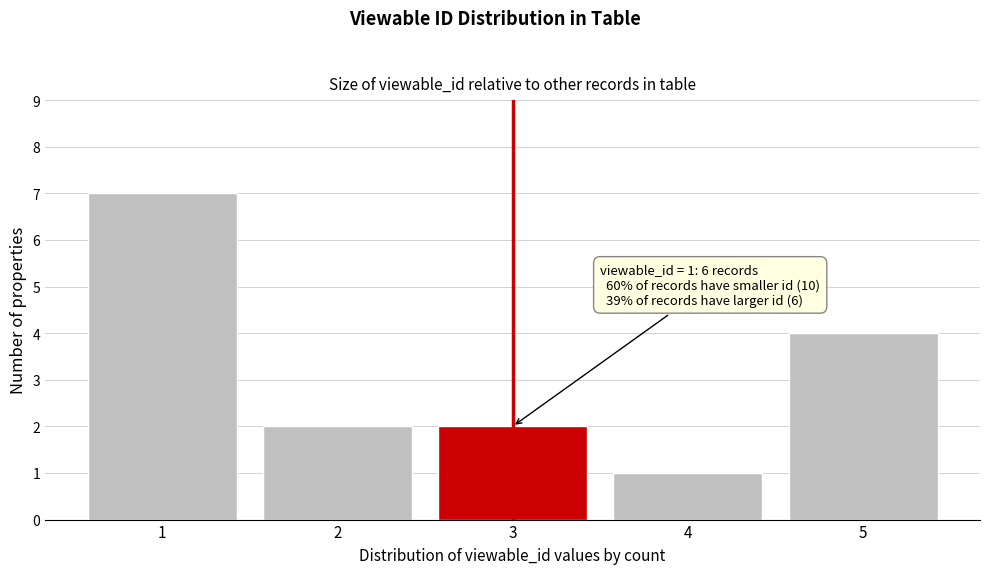

Reading left to right, list all the values displayed in this chart.

1=7	2=2	3=2	4=1	5=4